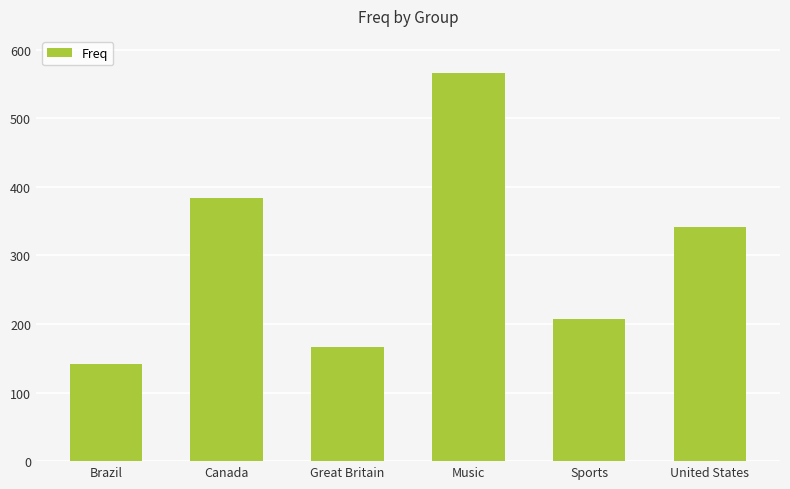

What position from the right is Sports?

2